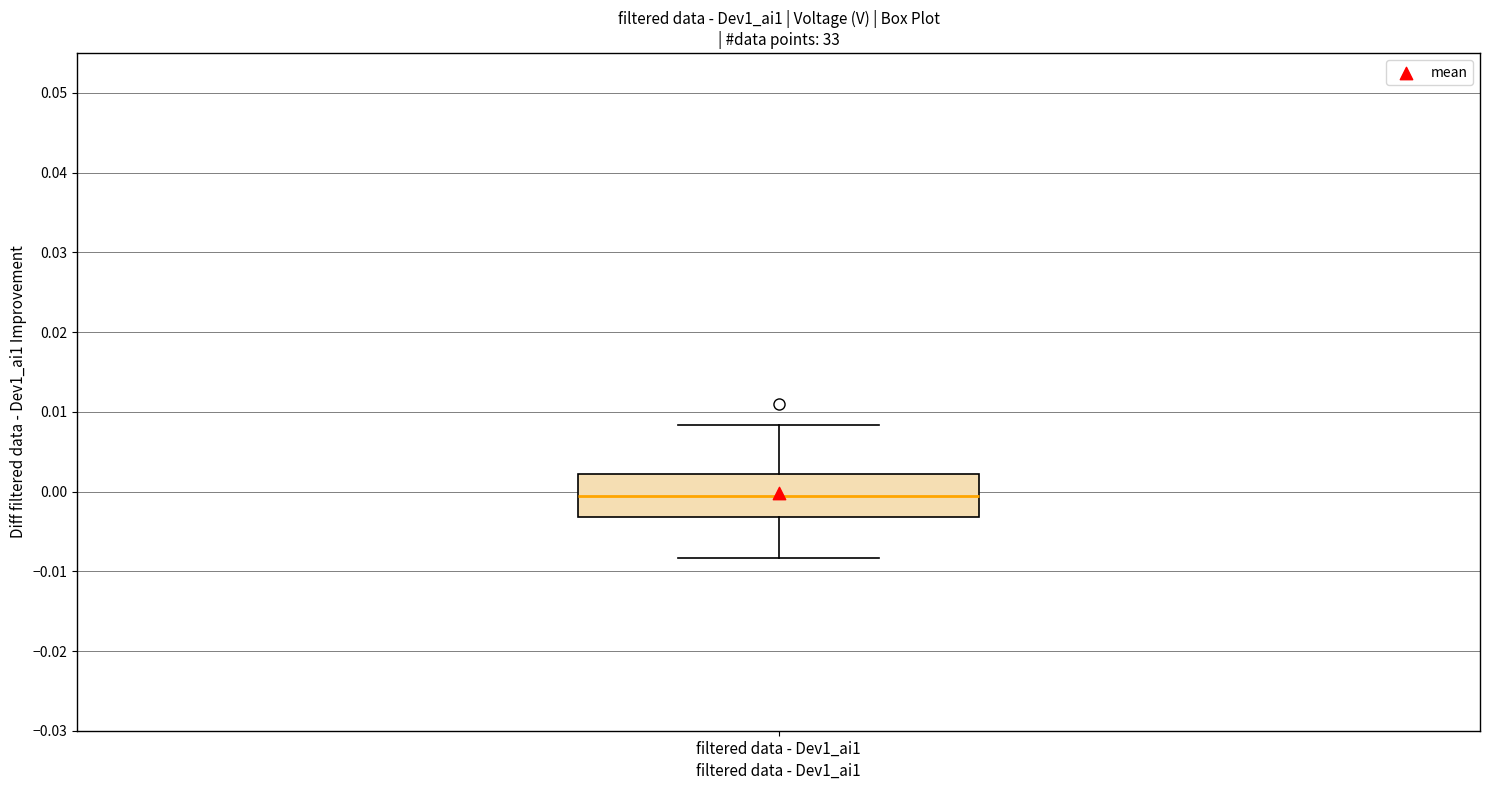

Read this box plot against the y-axis: the position of the median line, the range covered by the box, and the ends of both whiskers. The values are not printed on the chart, so give them approximately, as read against the axis.

median -0.001, box -0.003 to 0.002, whiskers -0.008 to 0.008